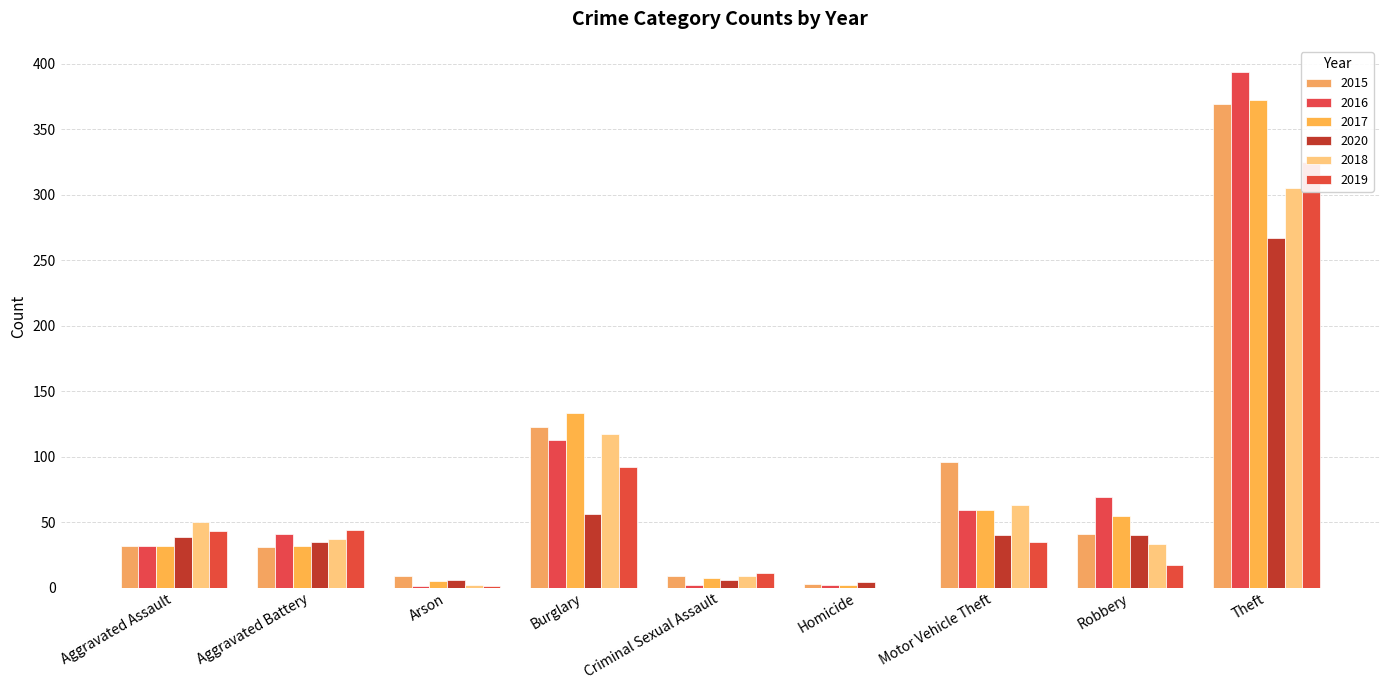

How many groups of bars are there?

9